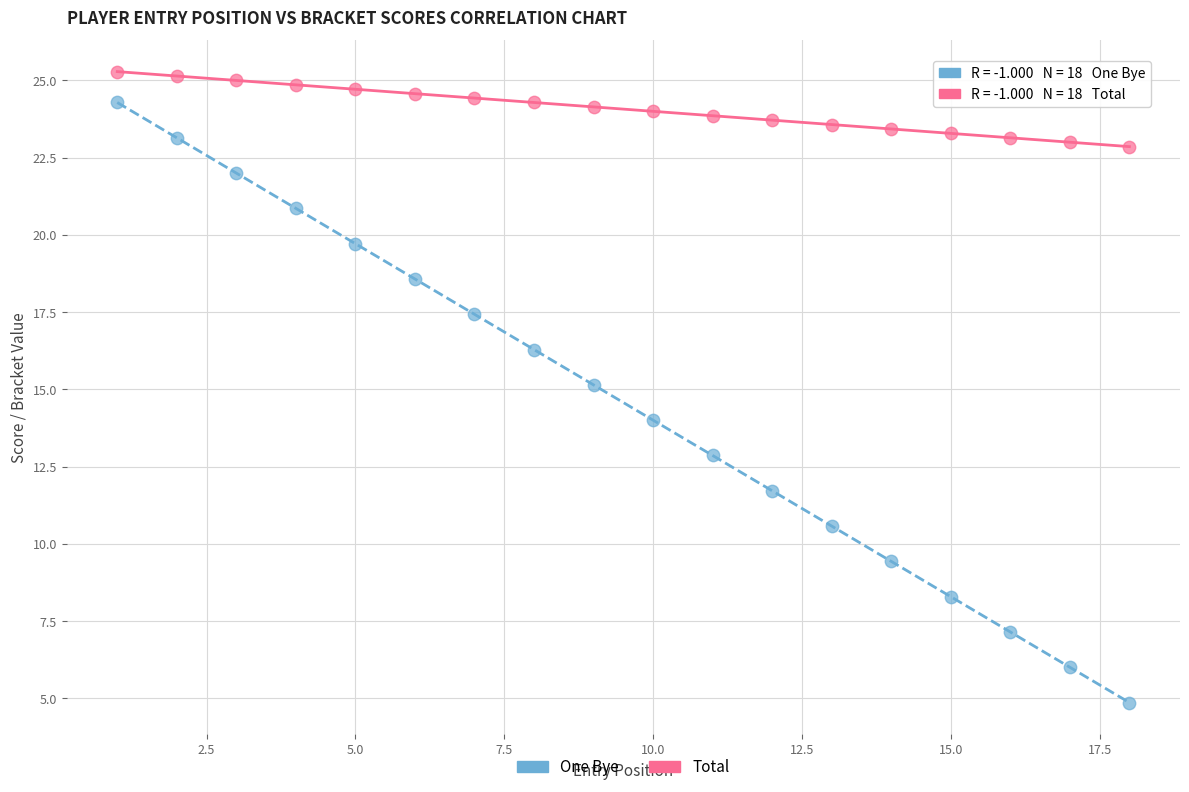

Which series has the largest Y range (max minus min)?

One Bye